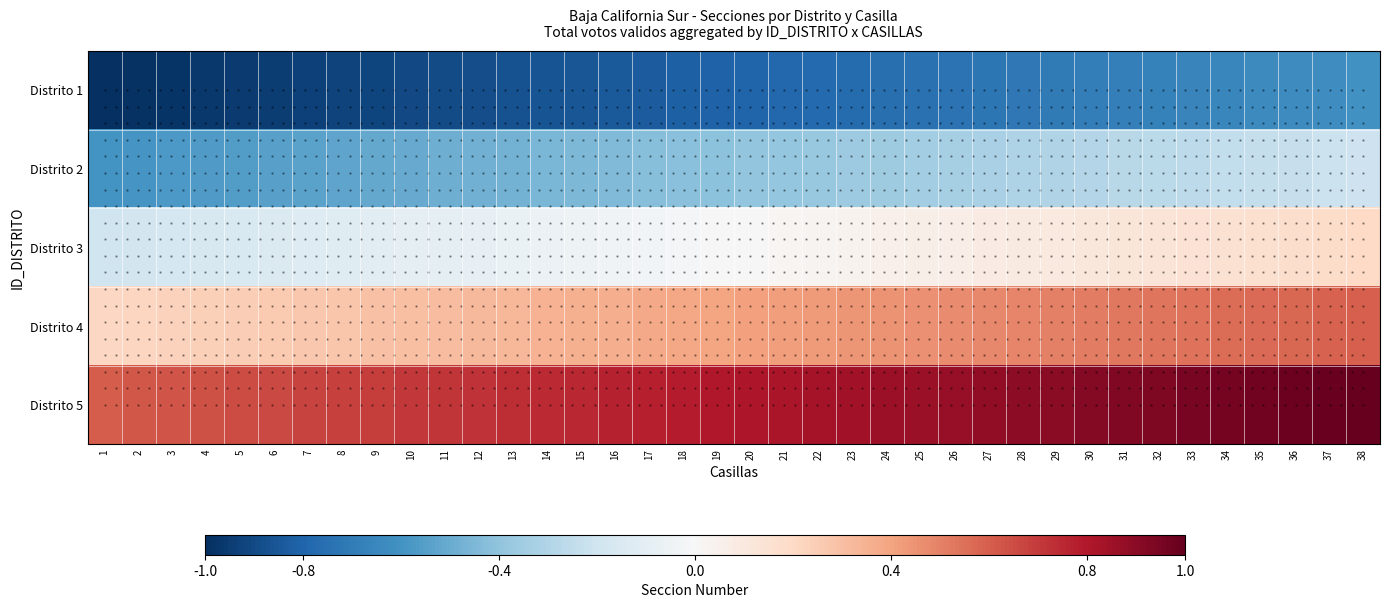

What is the sum of the Distrito 3 values at 29 and 19?

0.1